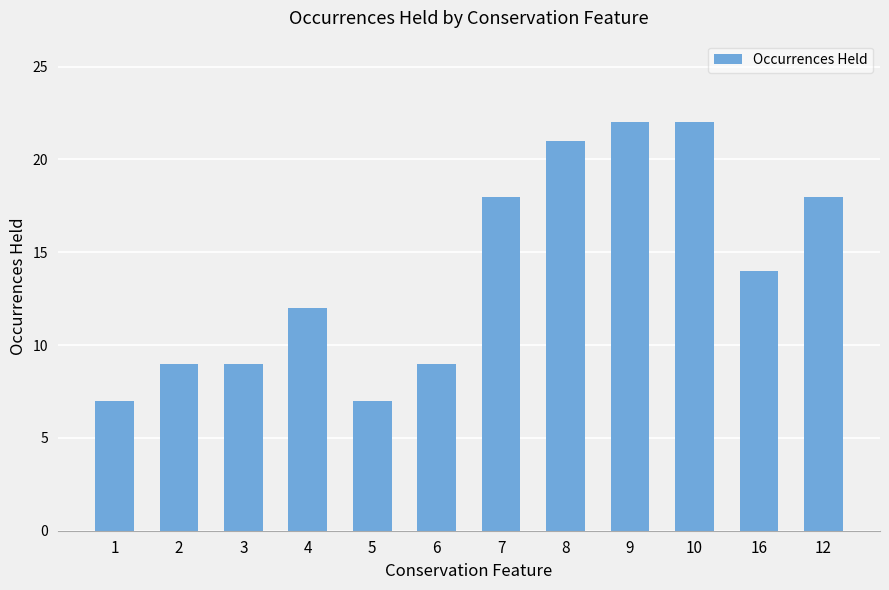

Where does the data first go above 14?

7